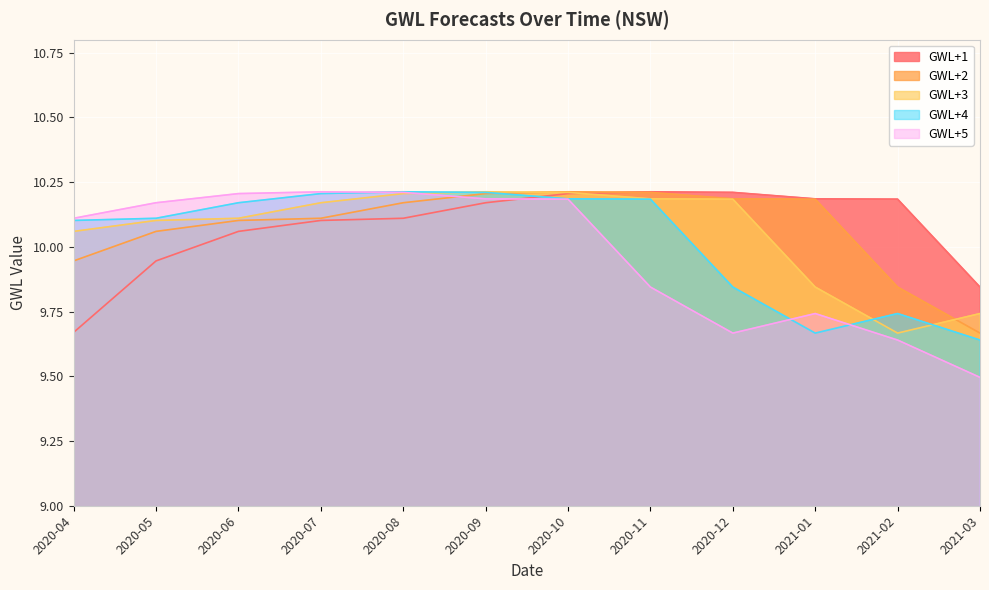

Reading left to right, transcribe all the data shown in this chart.

GWL+1: 2020-04=9.7	2020-05=9.9	2020-06=10.1	2020-07=10.1	2020-08=10.1	2020-09=10.2	2020-10=10.2	2020-11=10.2	2020-12=10.2	2021-01=10.2	2021-02=10.2	2021-03=9.8
GWL+2: 2020-04=9.9	2020-05=10.1	2020-06=10.1	2020-07=10.1	2020-08=10.2	2020-09=10.2	2020-10=10.2	2020-11=10.2	2020-12=10.2	2021-01=10.2	2021-02=9.8	2021-03=9.7
GWL+3: 2020-04=10.1	2020-05=10.1	2020-06=10.1	2020-07=10.2	2020-08=10.2	2020-09=10.2	2020-10=10.2	2020-11=10.2	2020-12=10.2	2021-01=9.8	2021-02=9.7	2021-03=9.7
GWL+4: 2020-04=10.1	2020-05=10.1	2020-06=10.2	2020-07=10.2	2020-08=10.2	2020-09=10.2	2020-10=10.2	2020-11=10.2	2020-12=9.8	2021-01=9.7	2021-02=9.7	2021-03=9.6
GWL+5: 2020-04=10.1	2020-05=10.2	2020-06=10.2	2020-07=10.2	2020-08=10.2	2020-09=10.2	2020-10=10.2	2020-11=9.8	2020-12=9.7	2021-01=9.7	2021-02=9.6	2021-03=9.5